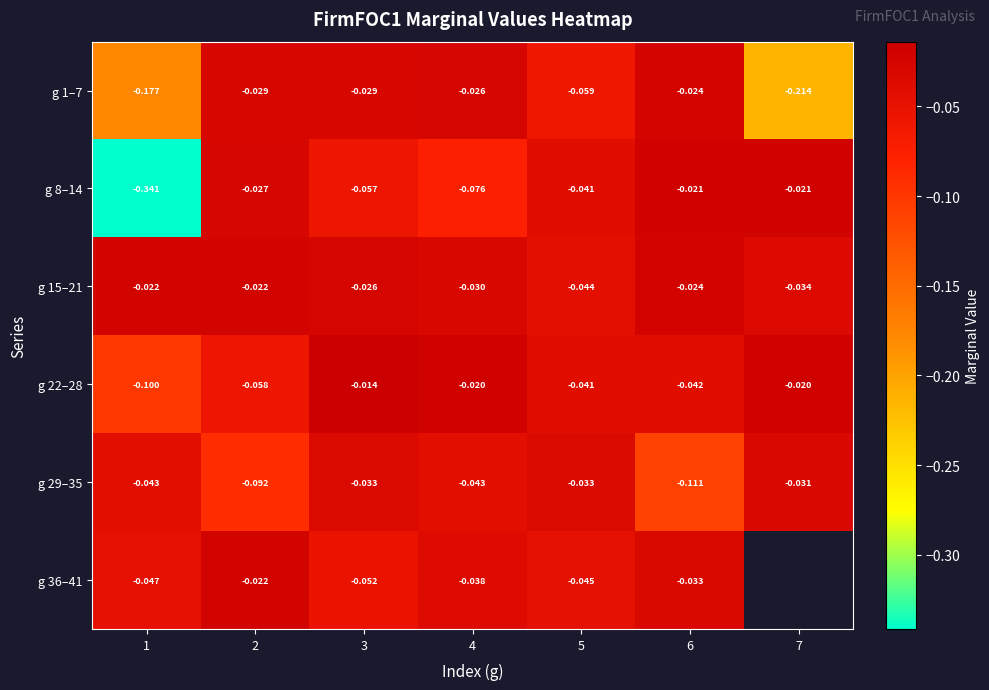

Is the value of g 22–28 at 6 greater than the value of g 15–21 at 2?

No